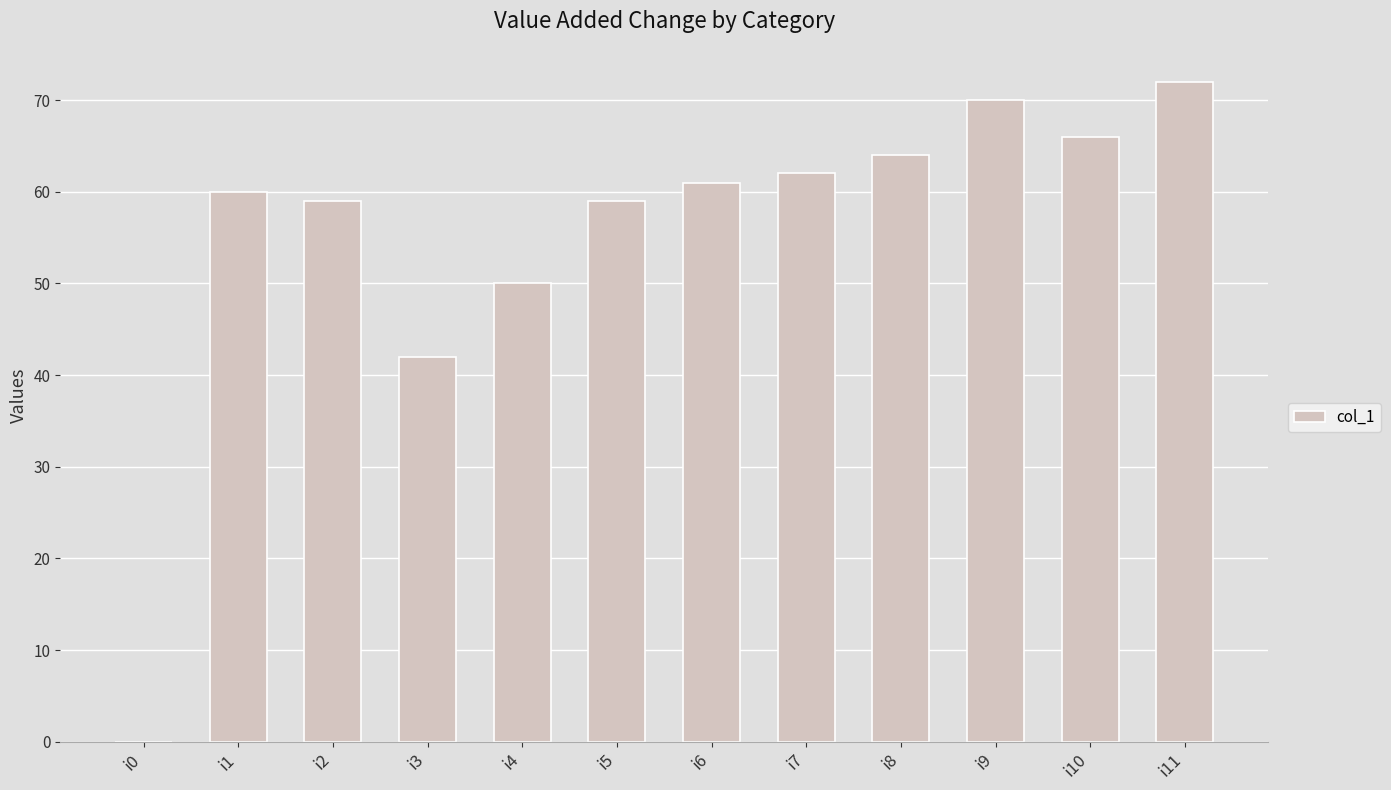

How many positive values are there?

11